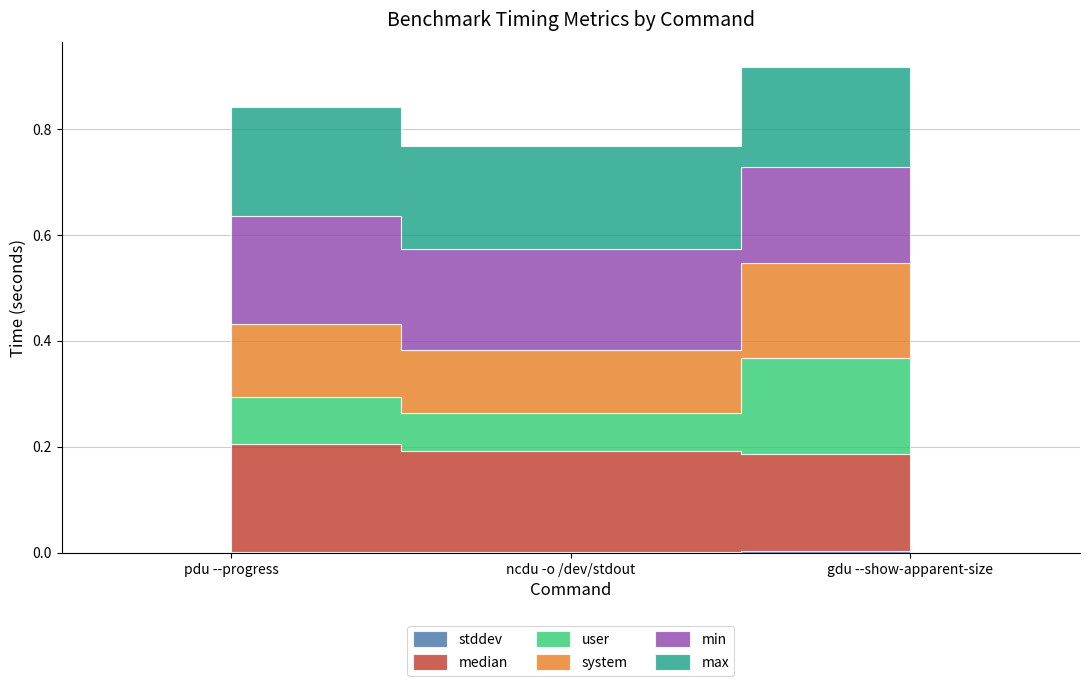

What is the difference between the highest and lowest values at gdu --show-apparent-size?

0.2